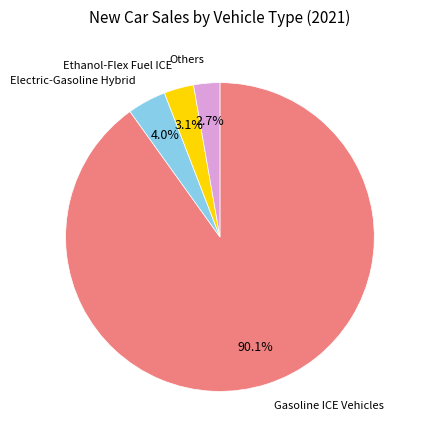

How many segments does this pie chart have?

4